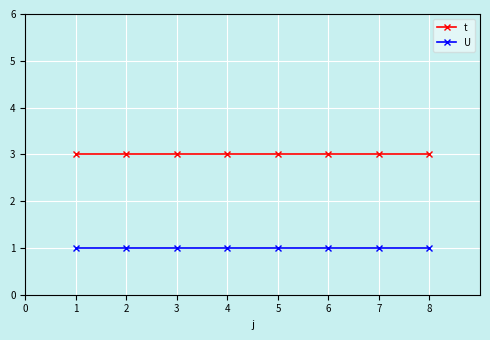

What is the maximum value shown in the chart?

3